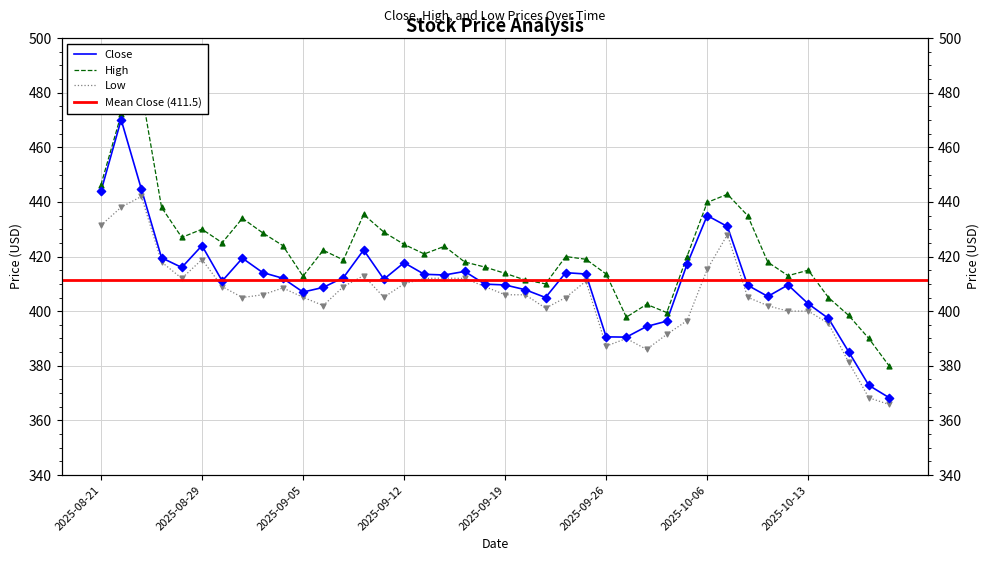

Which series reaches the minimum Y coordinate?

Low